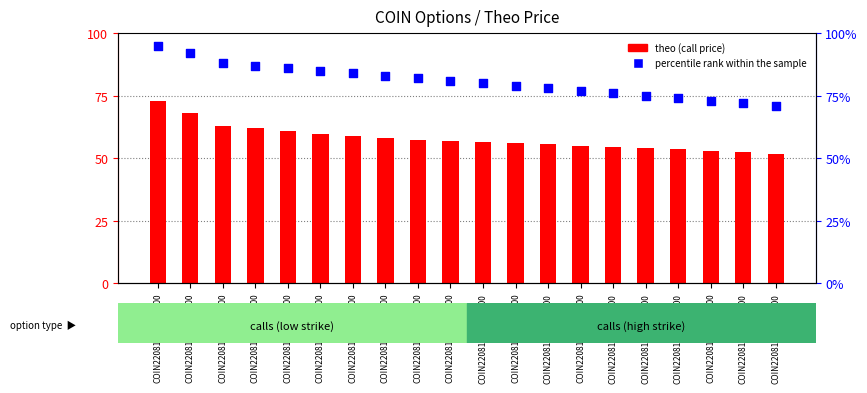

At how many categories does at least one series exceed 92?

1